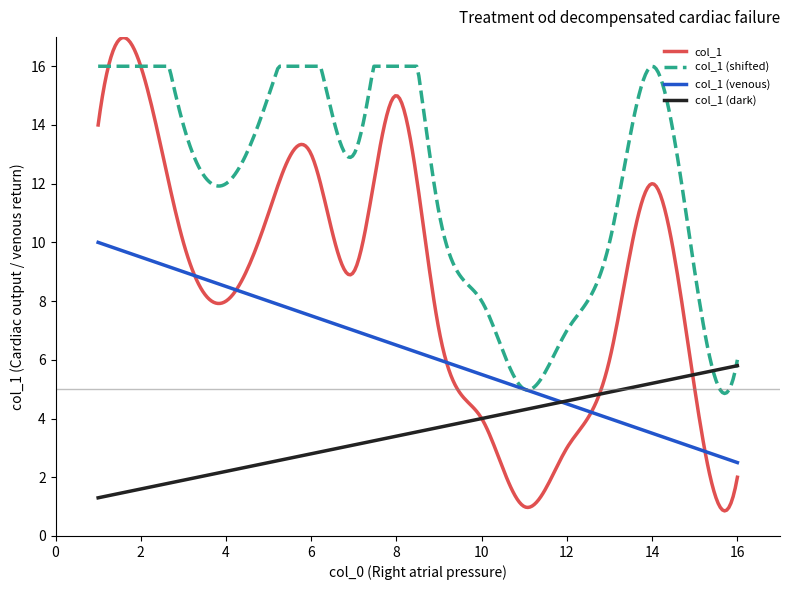

Which series has the largest range (max minus min)?

col_1